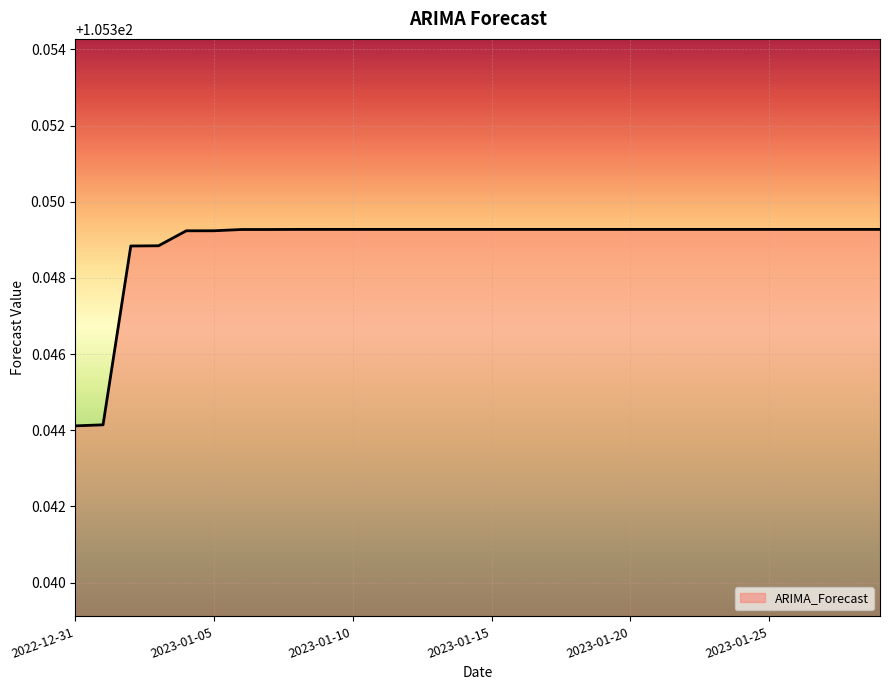

What is the value of the 5th point from the left?

105.3